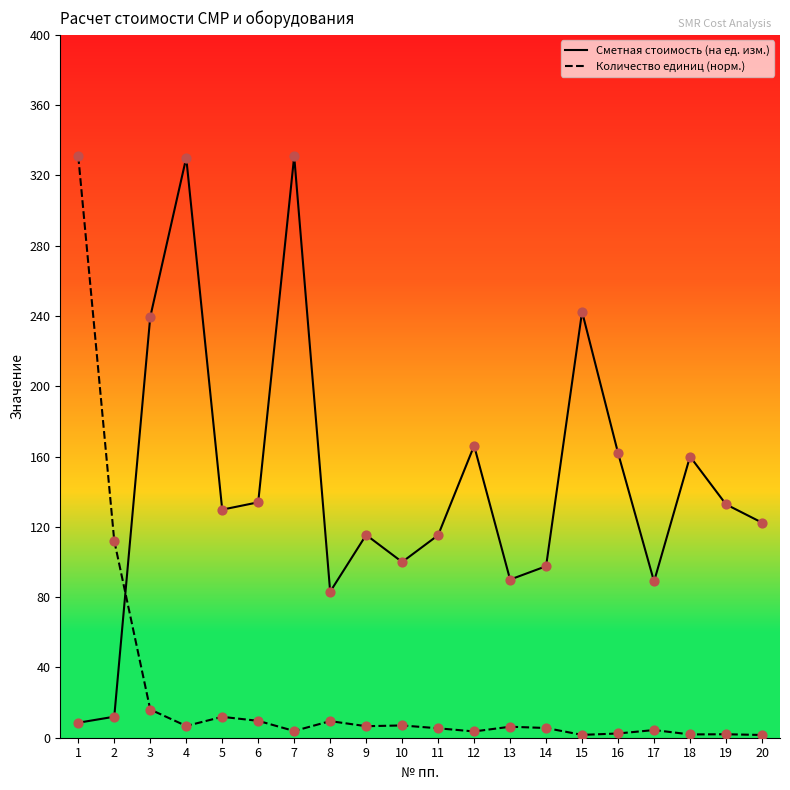

Which series contains the highest Y value?

Сметная стоимость (на ед. изм.)